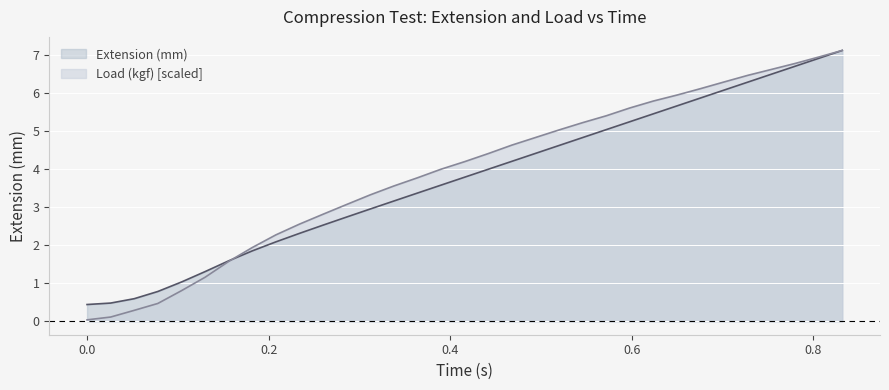

Which series has the largest range (max minus min)?

Load (kgf) [scaled]